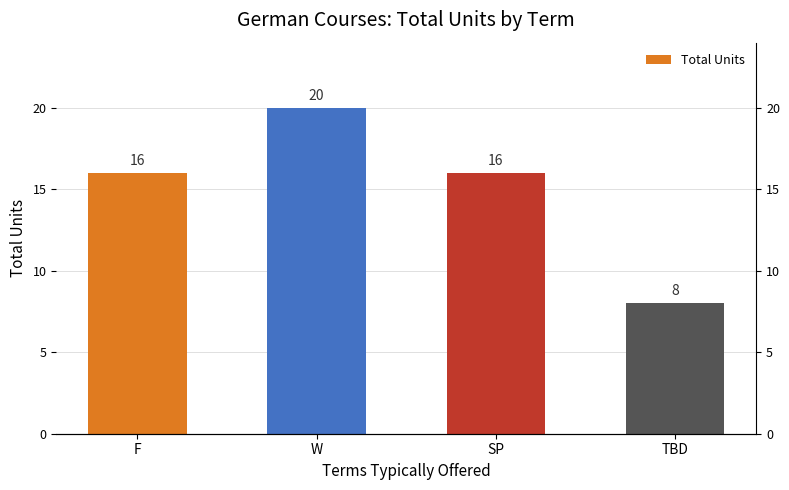

Between TBD and SP, which is larger?

SP